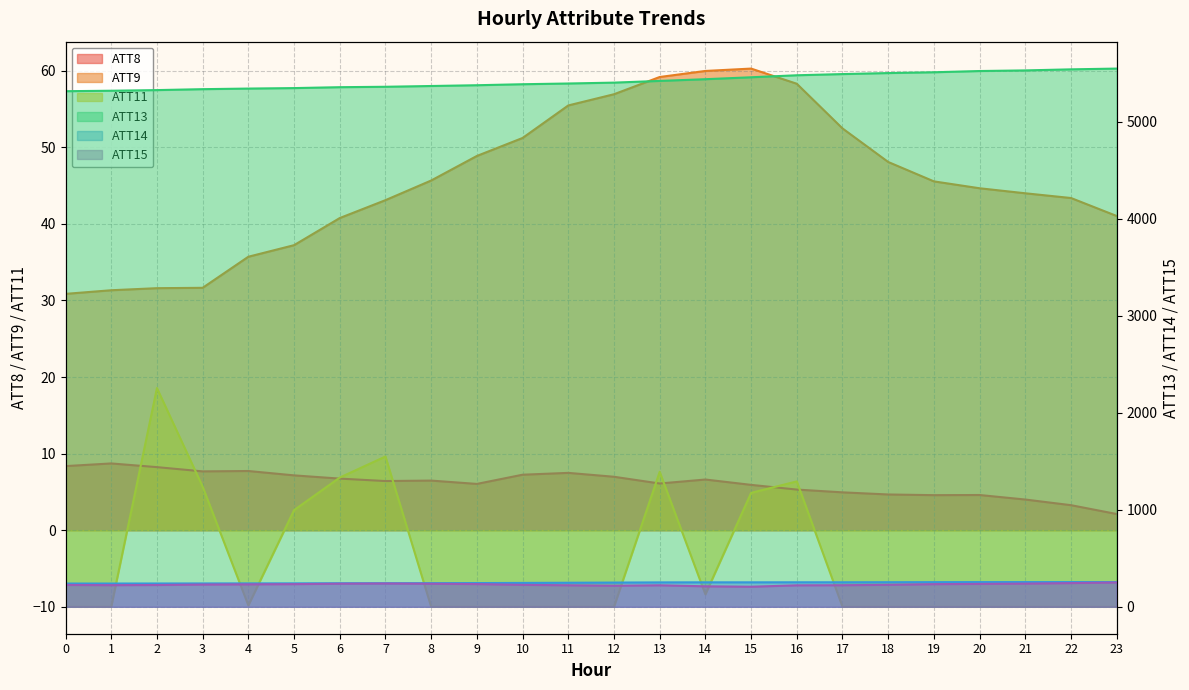

Reading right to left, transcribe all the data shown in this chart.

ATT8: 23=2.1	22=3.3	21=4.0	20=4.6	19=4.6	18=4.7	17=4.9	16=5.3	15=5.9	14=6.6	13=6.1	12=7.0	11=7.5	10=7.2	9=6.0	8=6.5	7=6.4	6=6.7	5=7.2	4=7.7	3=7.7	2=8.2	1=8.7	0=8.4
ATT9: 23=41.0	22=43.4	21=44.0	20=44.6	19=45.5	18=48.1	17=52.5	16=58.3	15=60.3	14=60.0	13=59.2	12=56.9	11=55.5	10=51.2	9=48.9	8=45.7	7=43.1	6=40.8	5=37.2	4=35.7	3=31.7	2=31.6	1=31.3	0=30.9
ATT11: 23=-10.0	22=-10.0	21=-10.0	20=-10.0	19=-10.0	18=-10.0	17=-10.0	16=6.4	15=4.9	14=-8.4	13=7.6	12=-10.0	11=-10.0	10=-10.0	9=-10.0	8=-10.0	7=9.6	6=6.9	5=2.6	4=-9.8	3=5.7	2=18.6	1=-10.0	0=-10.0
ATT13: 23=5547.7	22=5539.8	21=5528.9	20=5522.5	19=5509.8	18=5501.6	17=5491.0	16=5478.8	15=5458.2	14=5438.2	13=5420.6	12=5403.0	11=5394.0	10=5386.4	9=5376.1	8=5368.1	7=5360.3	6=5355.9	5=5346.7	4=5341.6	3=5335.5	2=5325.9	1=5319.3	0=5314.6
ATT14: 23=255.1	22=254.9	21=254.8	20=254.7	19=254.2	18=253.5	17=252.8	16=252.8	15=252.3	14=252.3	13=251.6	12=249.8	11=248.1	10=246.3	9=244.7	8=243.9	7=243.3	6=243.0	5=241.9	4=241.5	3=241.0	2=240.4	1=240.0	0=239.8
ATT15: 23=250.8	22=244.5	21=239.1	20=236.1	19=233.6	18=226.7	17=222.4	16=221.4	15=206.9	14=211.2	13=221.8	12=217.1	11=221.9	10=226.4	9=234.4	8=237.7	7=240.2	6=238.2	5=233.8	4=231.5	3=229.4	2=224.7	1=223.2	0=225.5